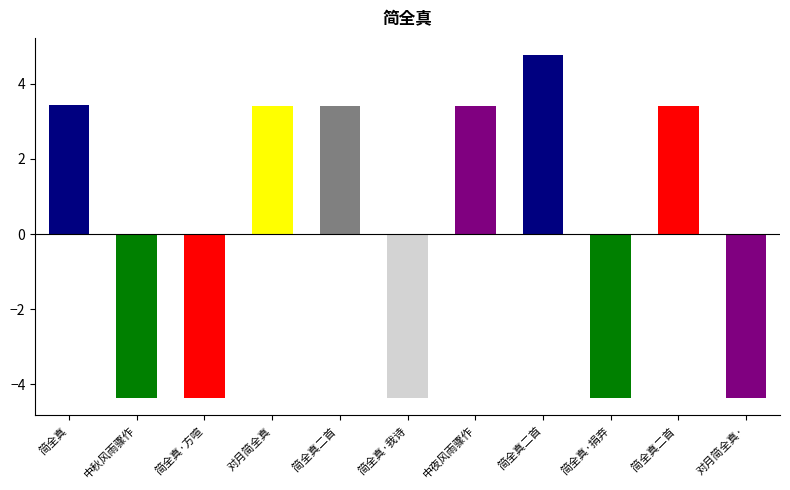

Reading right to left, what are all the values shown in this chart?

对月简全真·=-4.4	简全真二首 =3.4	简全真·捐弃=-4.4	简全真二首=4.8	中夜风雨骤作=3.4	简全真·我诗=-4.4	简全真二首 =3.4	对月简全真=3.4	简全真·方喧=-4.4	中秋风雨骤作=-4.4	简全真=3.4